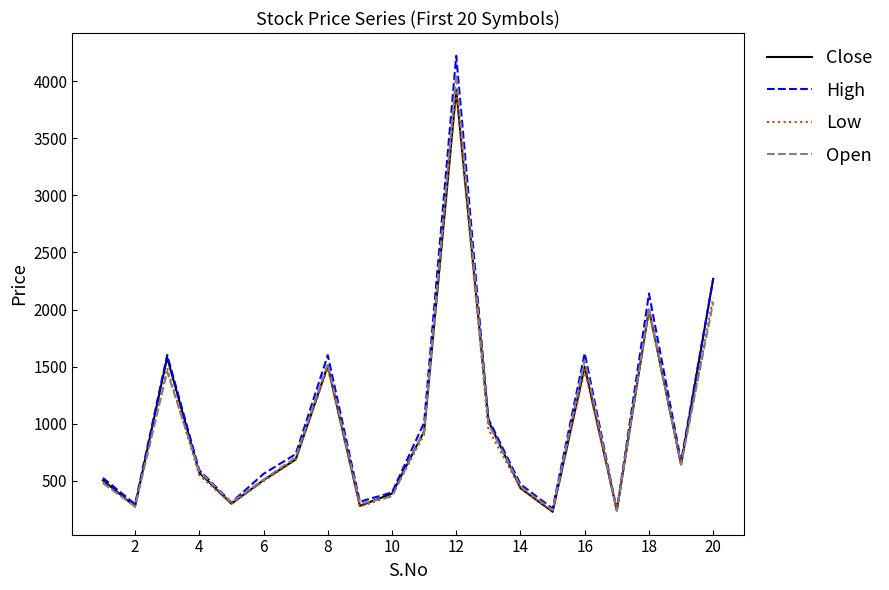

What is the smallest value displayed?

228